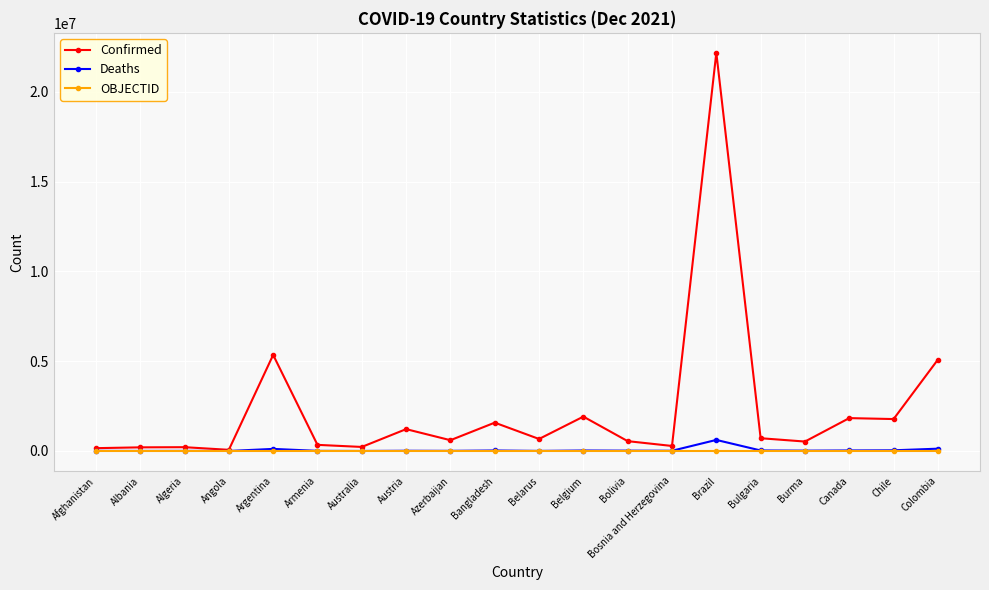

What is the average value of the Confirmed series?

2273886